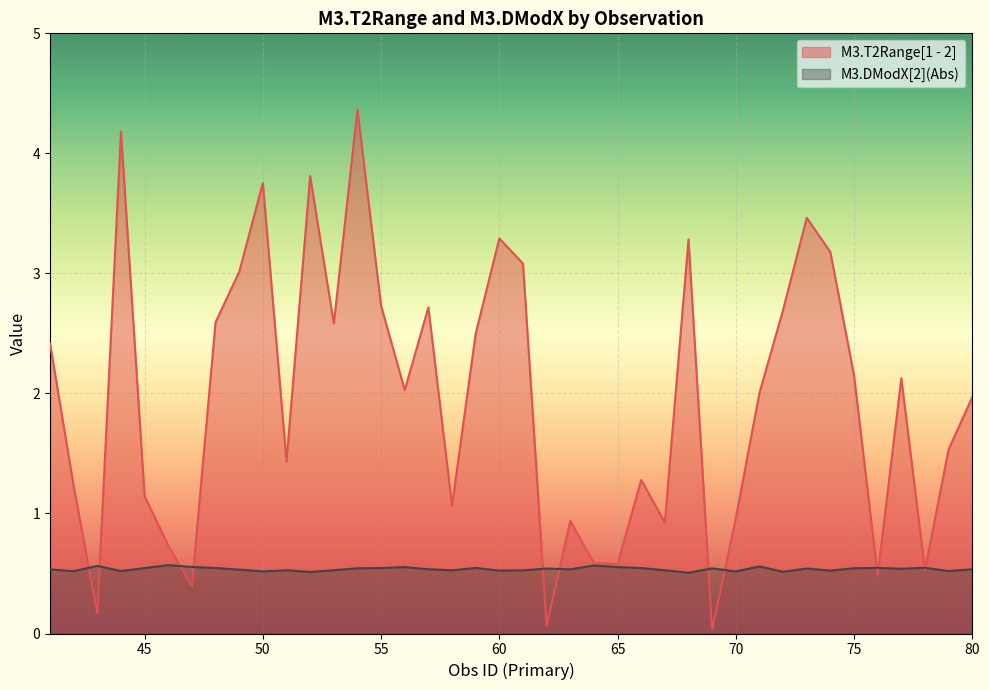

True or false: M3.T2Range[1 - 2] has a value of 3.5 at 73.

True